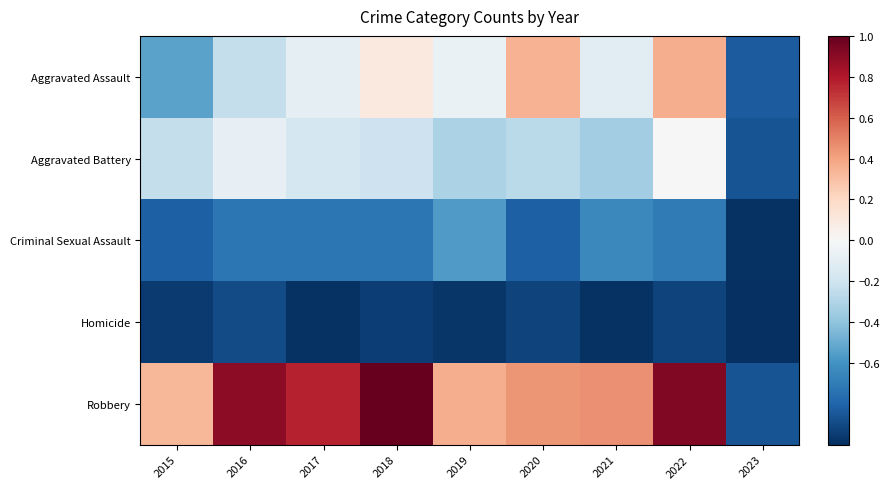

Between 2019 and 2015, which is larger?

2019